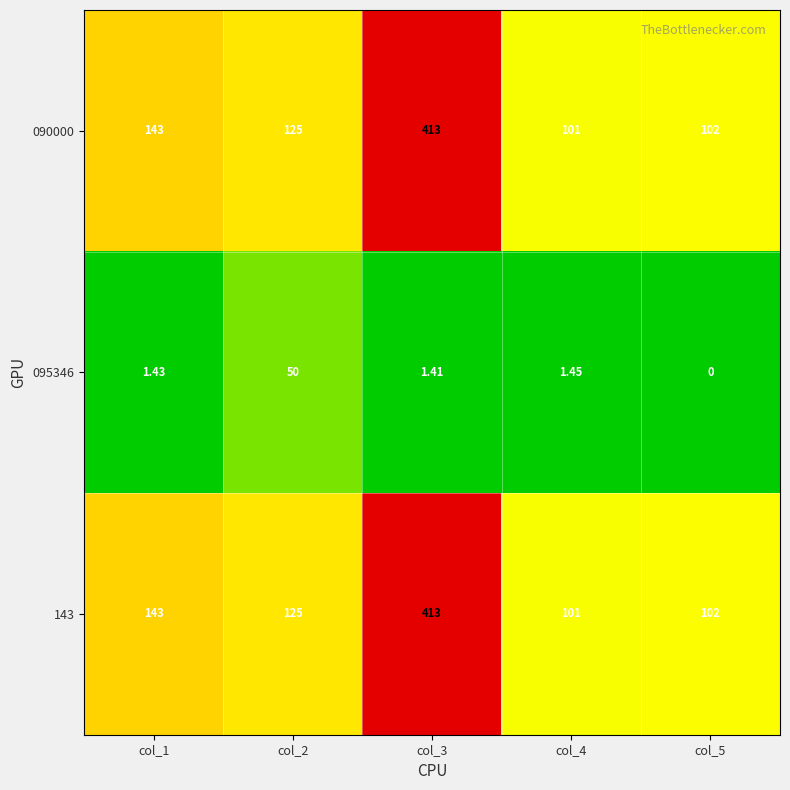

Is the value of 090000 at col_3 greater than the value of 095346 at col_2?

Yes